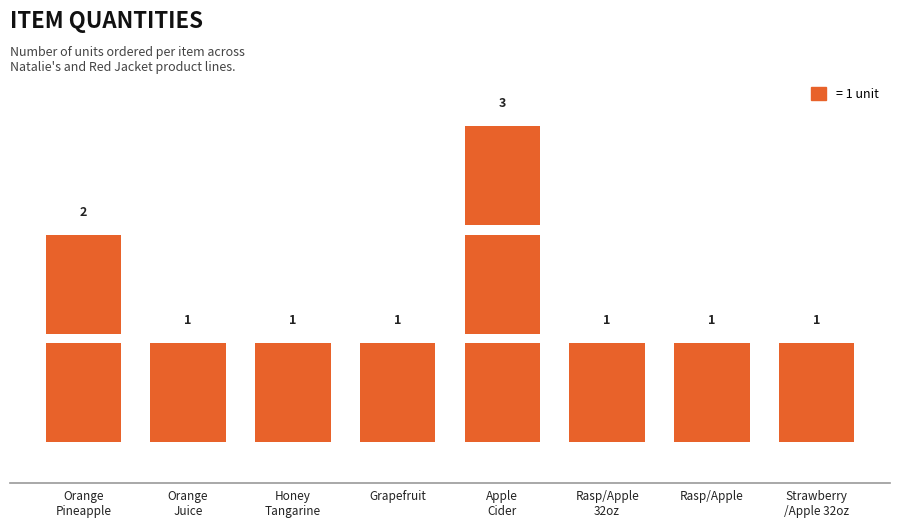

What is the change in value from Natalie's - Orange Pineapple to Natalie's - Grapefruit?

-1